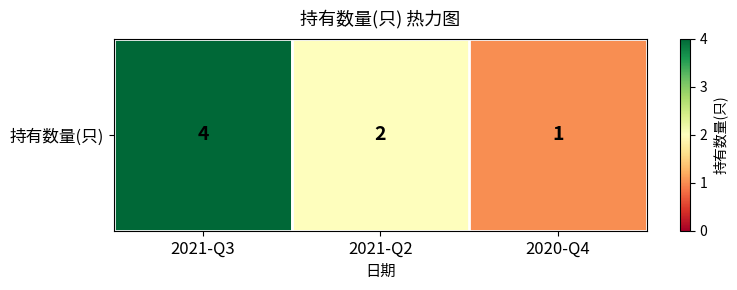

What is the change in value from 2021-Q2 to 2020-Q4?

-1